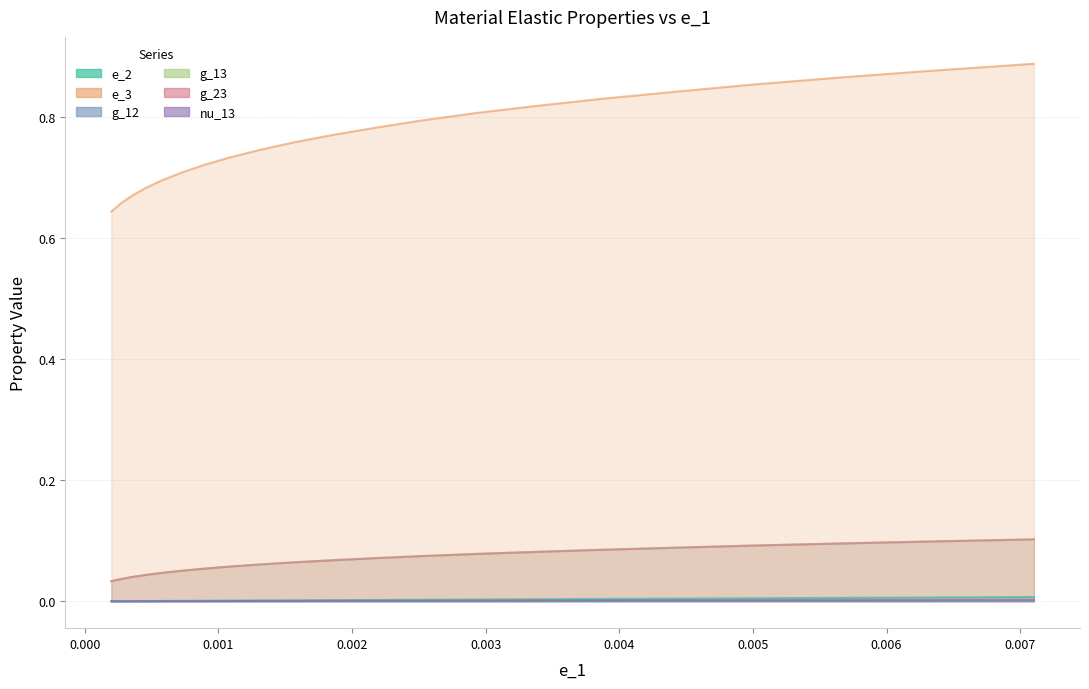

The value of e_3 at 0.007 is 1.0. True or false?

False